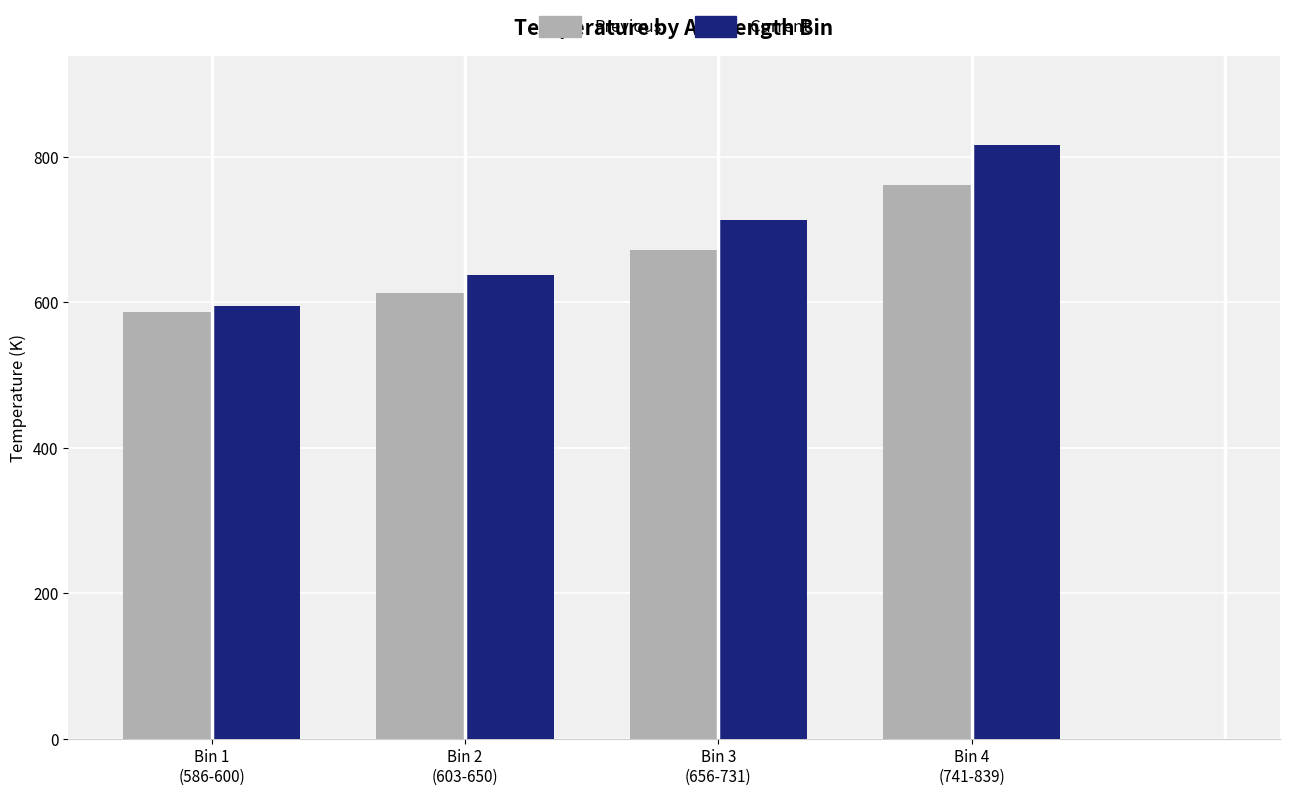

Rank the series by their average value, from lowest to highest.

Previous, Current